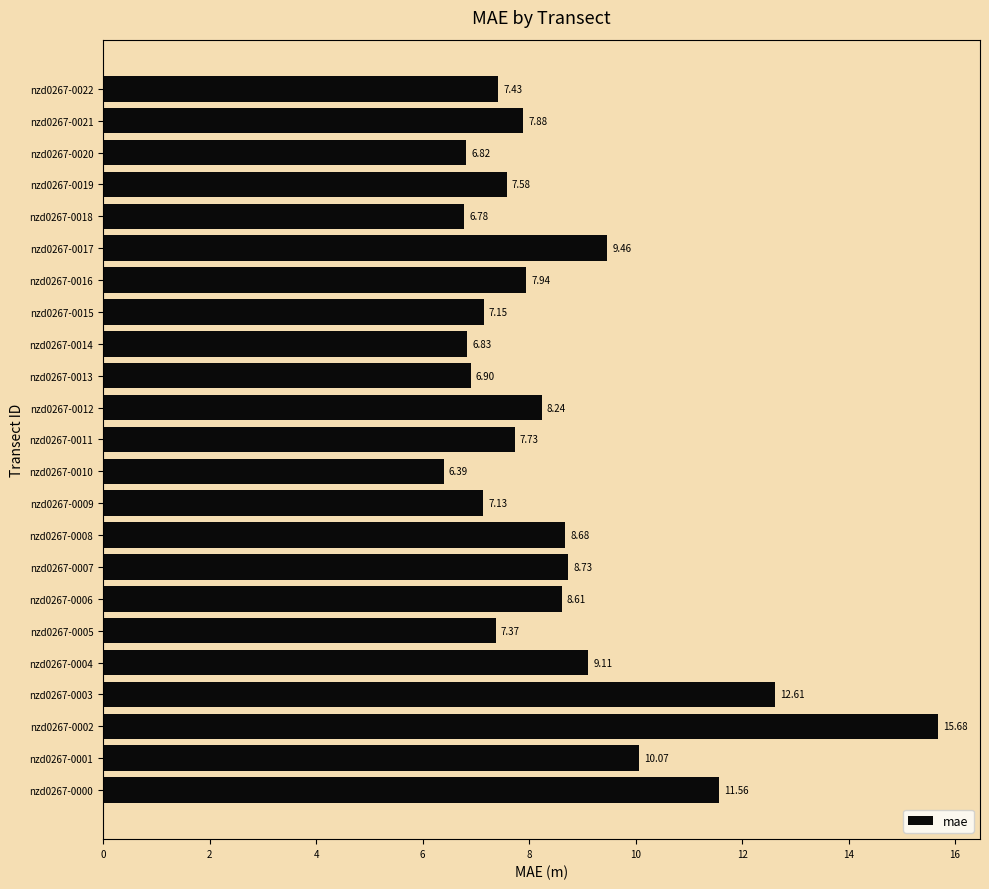

Rank the categories by value from highest to lowest.

nzd0267-0002, nzd0267-0003, nzd0267-0000, nzd0267-0001, nzd0267-0017, nzd0267-0004, nzd0267-0007, nzd0267-0008, nzd0267-0006, nzd0267-0012, nzd0267-0016, nzd0267-0021, nzd0267-0011, nzd0267-0019, nzd0267-0022, nzd0267-0005, nzd0267-0015, nzd0267-0009, nzd0267-0013, nzd0267-0014, nzd0267-0020, nzd0267-0018, nzd0267-0010